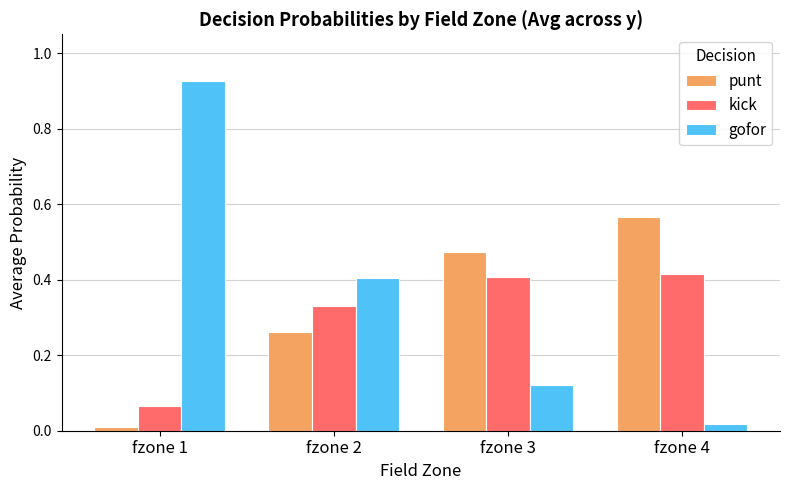

What is the sum of all punt values?

1.3